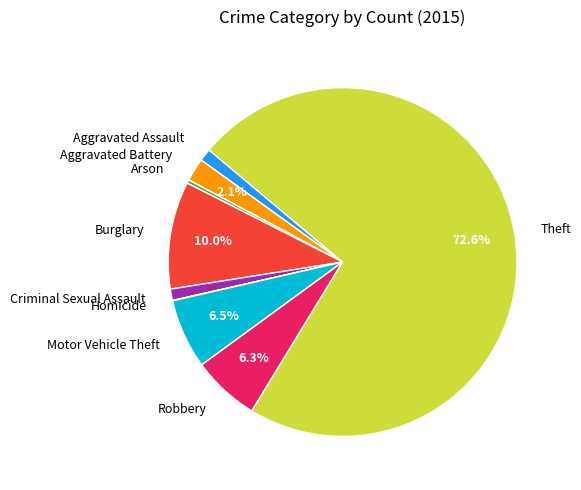

What is the largest slice in the pie chart?

Theft